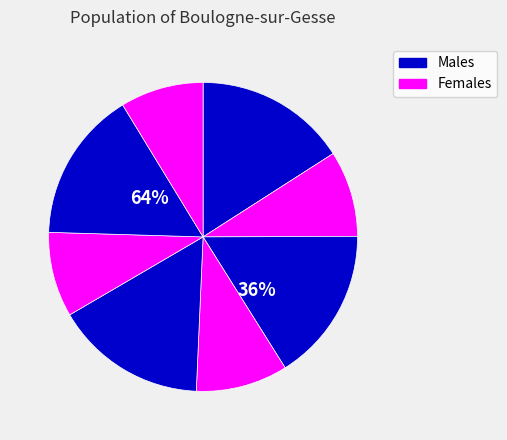

To the nearest percent, what is the average slice percentage?

12%